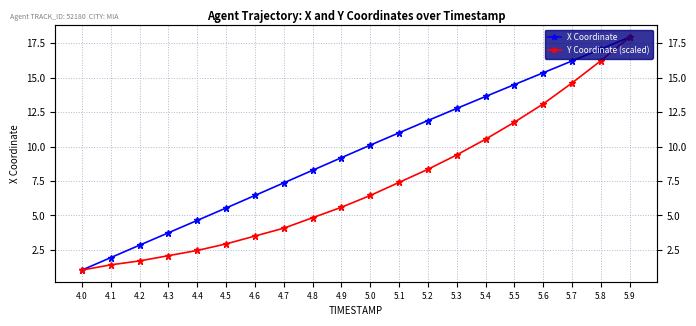

Which series has the widest spread of values?

X Coordinate